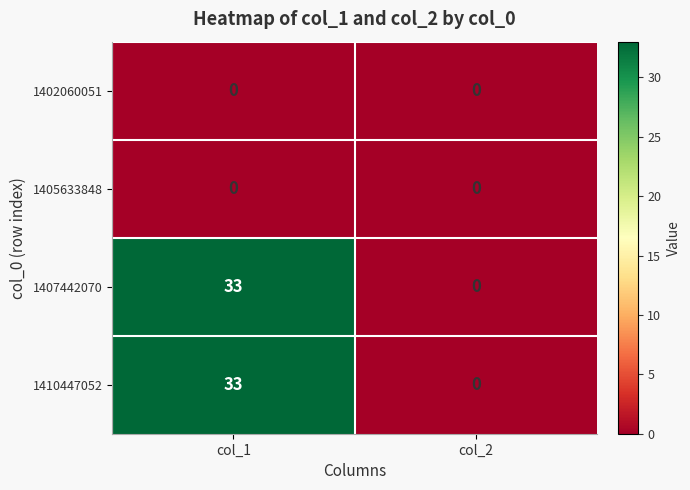

What is the total value across all series at col_1?

66